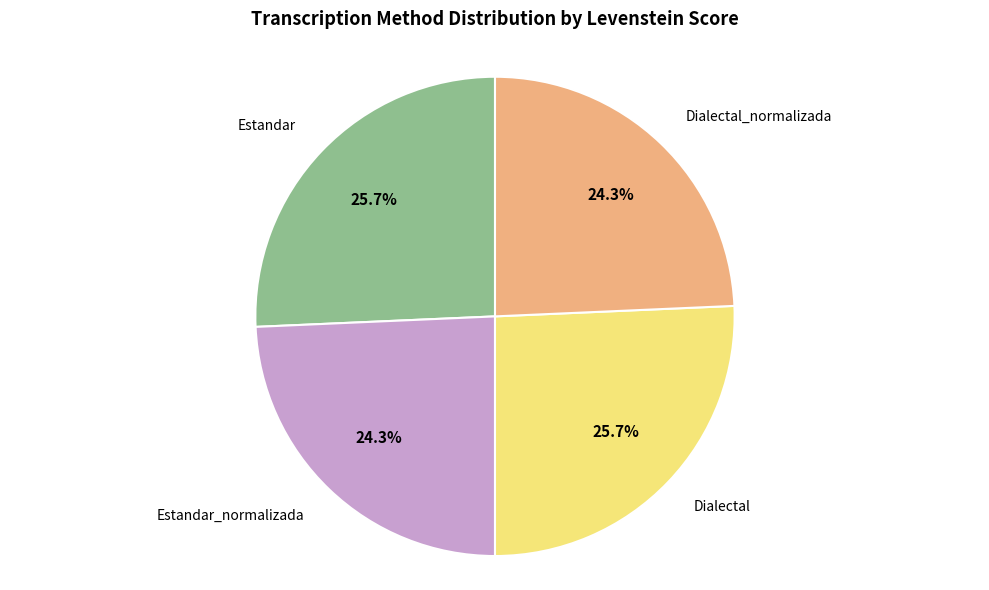

Is there any slice that represents more than half of the pie?

No